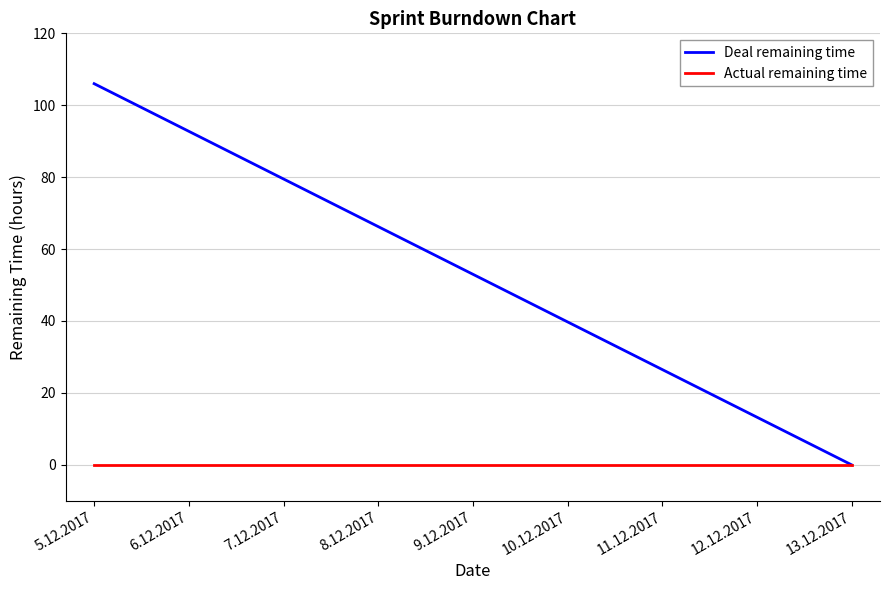

At how many categories does at least one series exceed 11?

8